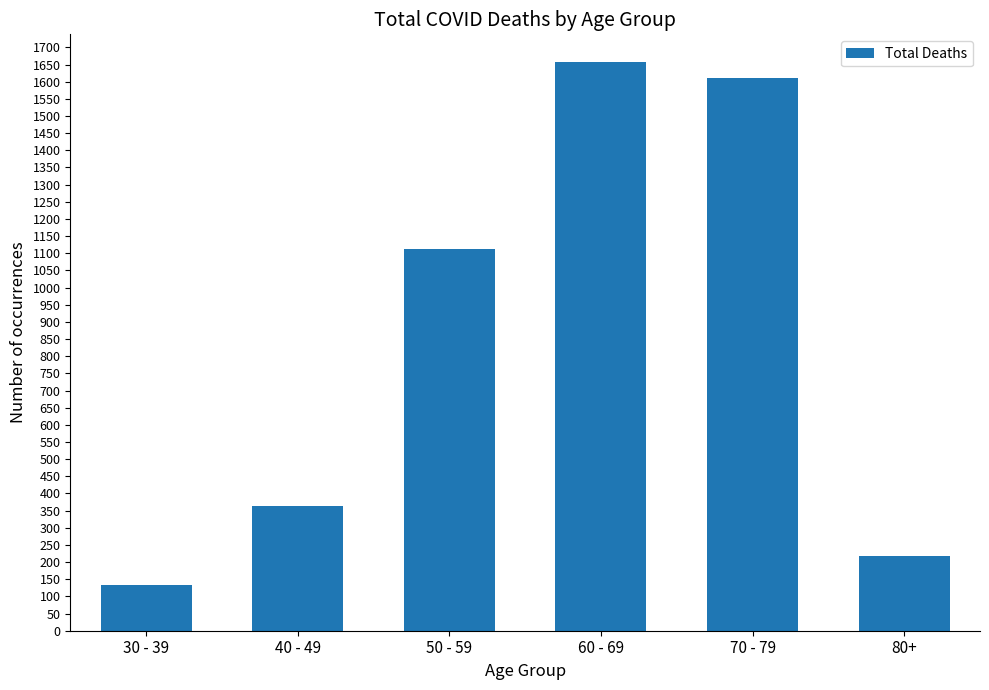

What is the value of the 2nd bar from the left?

363